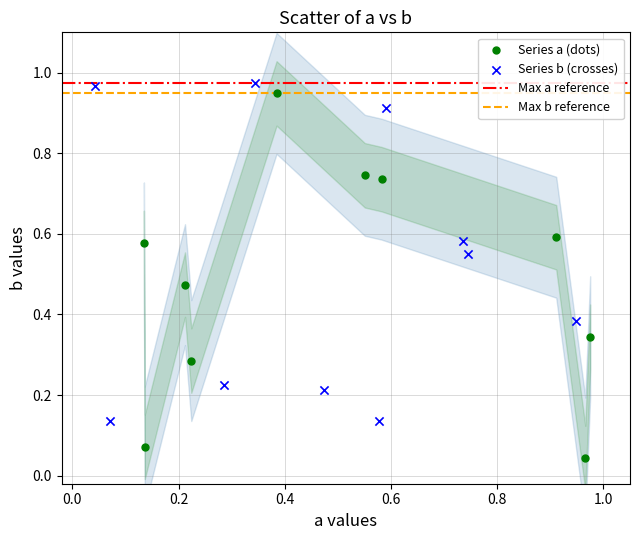

Which series has the widest spread of Y values?

Series a (dots)